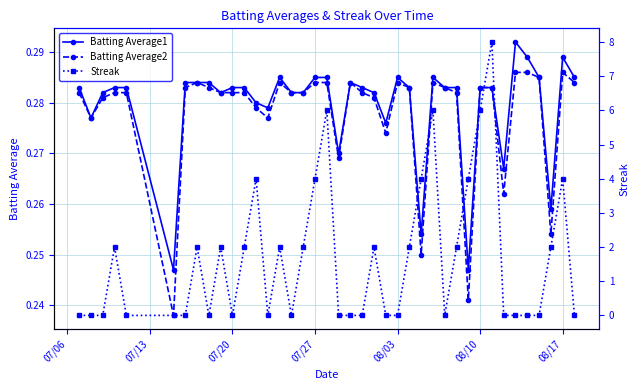

True or false: Batting Average1 has more than 1 points higher than both neighbors.

True